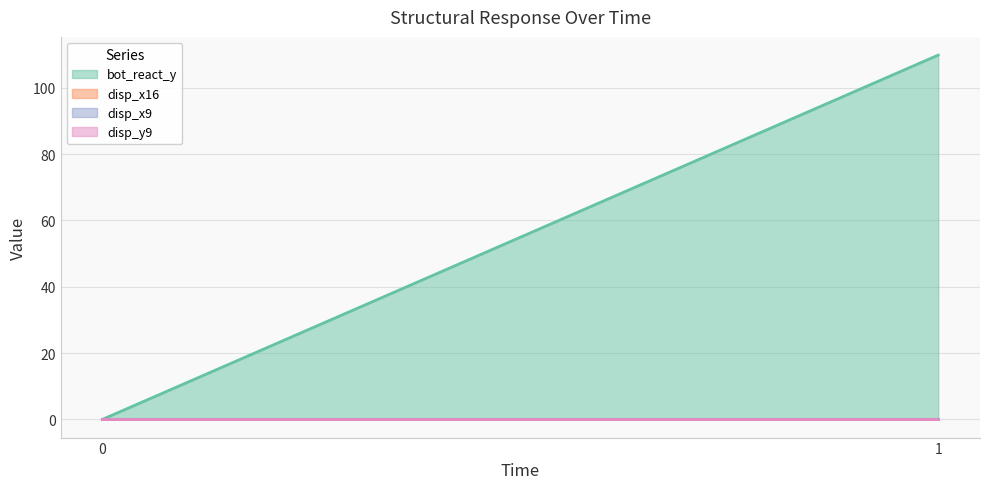

True or false: disp_x9 has a value of 0.0 at 1.

True